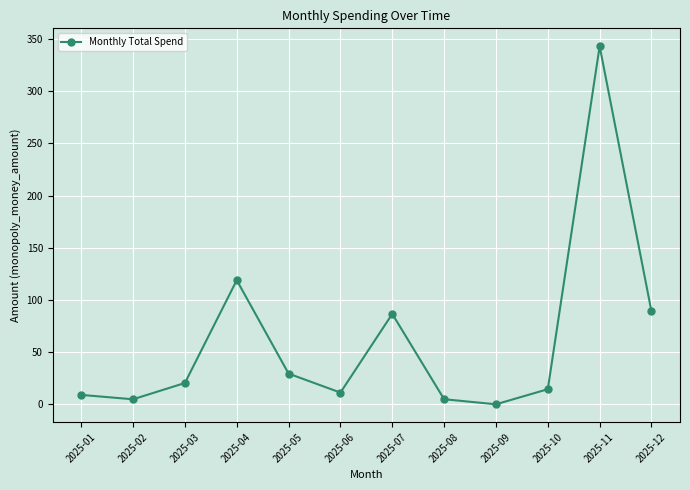

What is the change in value from 2025-05 to 2025-10?

-14.9